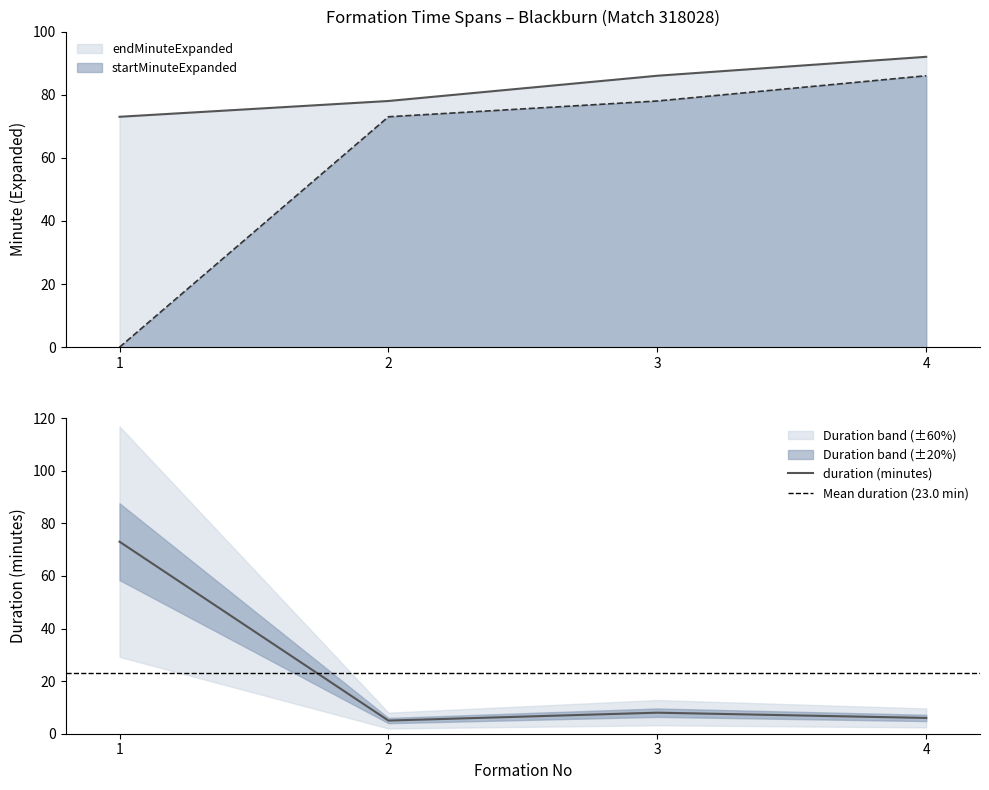

True or false: endMinuteExpanded has a value of 86 at 3.

True